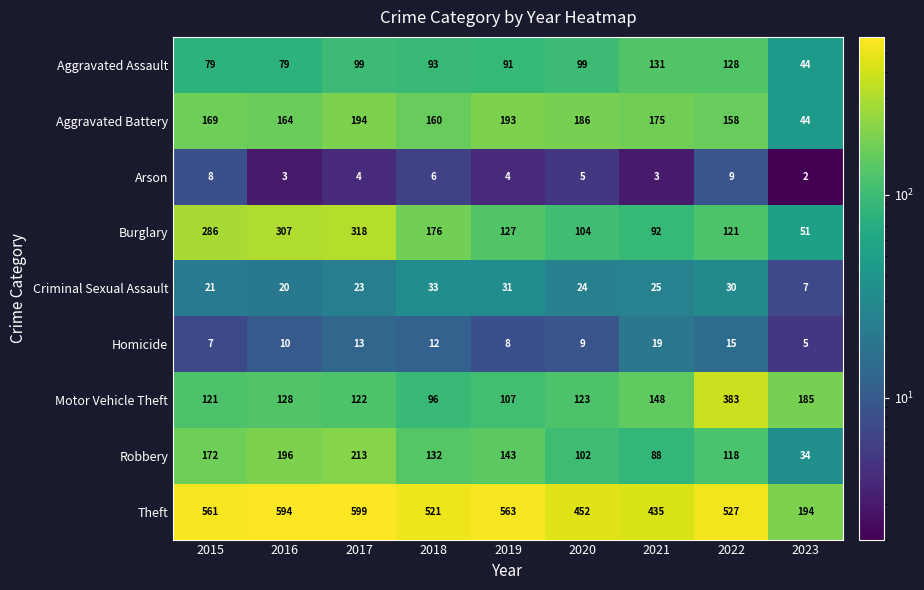

What is the maximum value for Aggravated Battery?

194